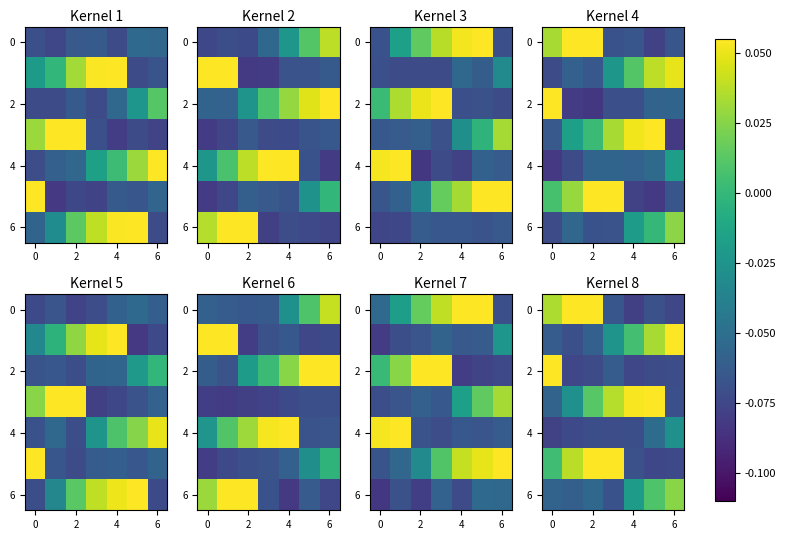

At which category is the sum across all series the highest?

2